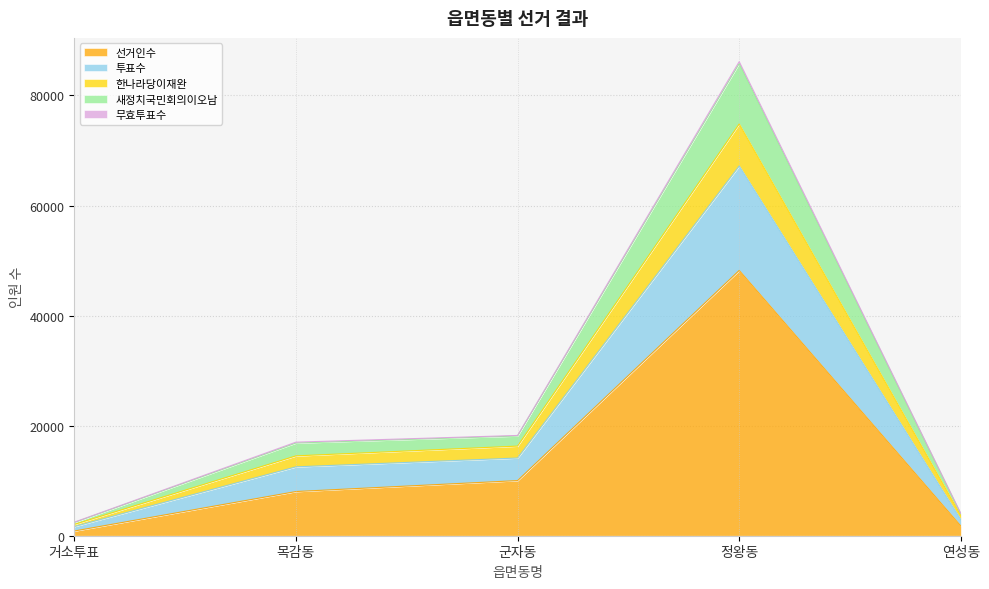

What is the spread (max minus min) of values at 목감동?

8974